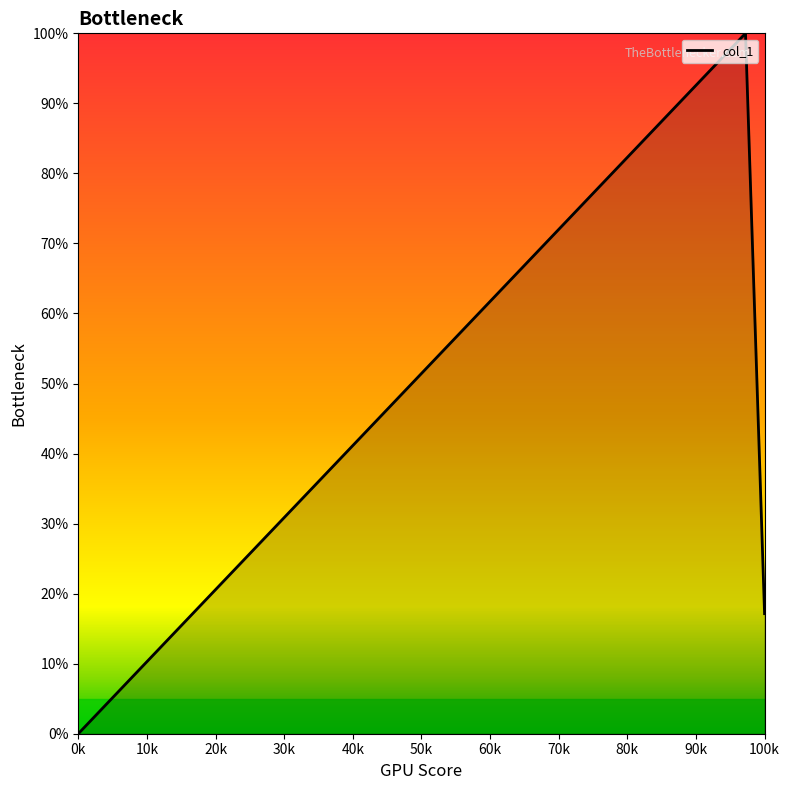

What is the greatest value displayed?

100.0